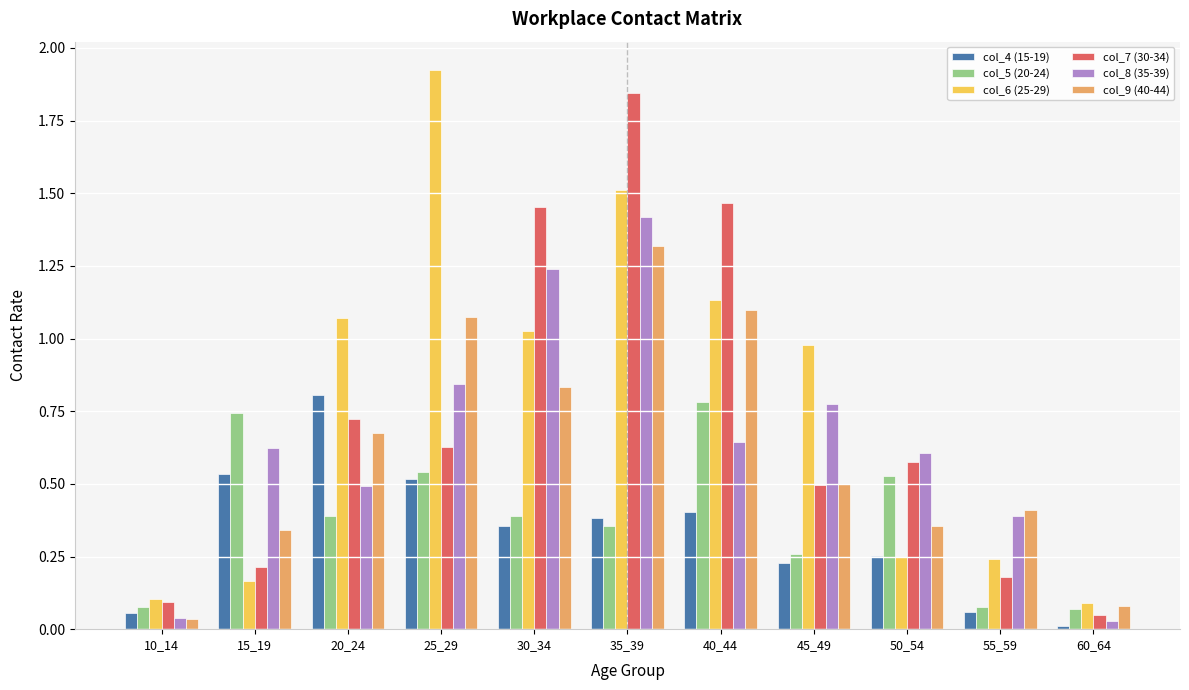

At which label does col_7 (30-34) reach its minimum?

60_64